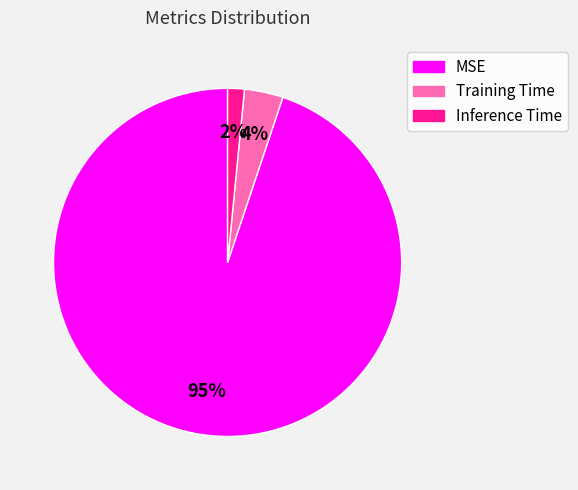

Which category accounts for the majority?

MSE